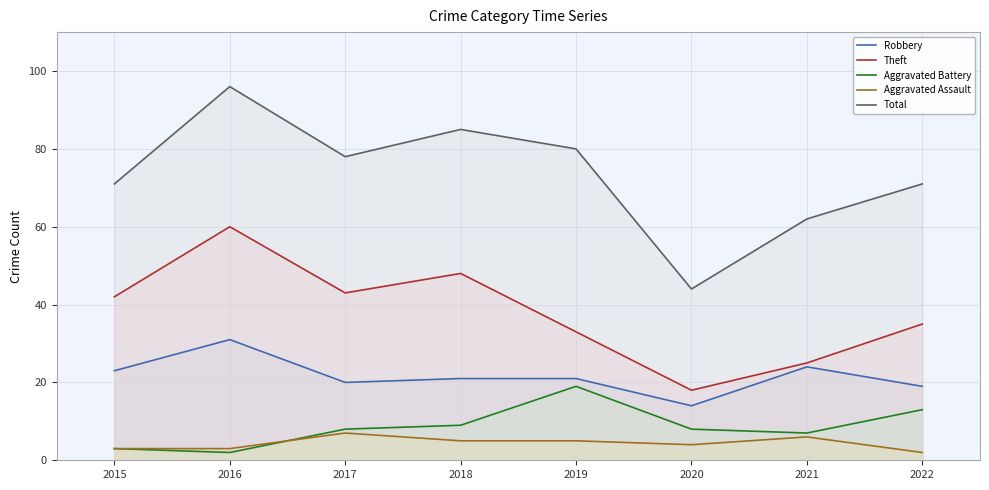

At which category does Robbery reach its first local valley?

2017